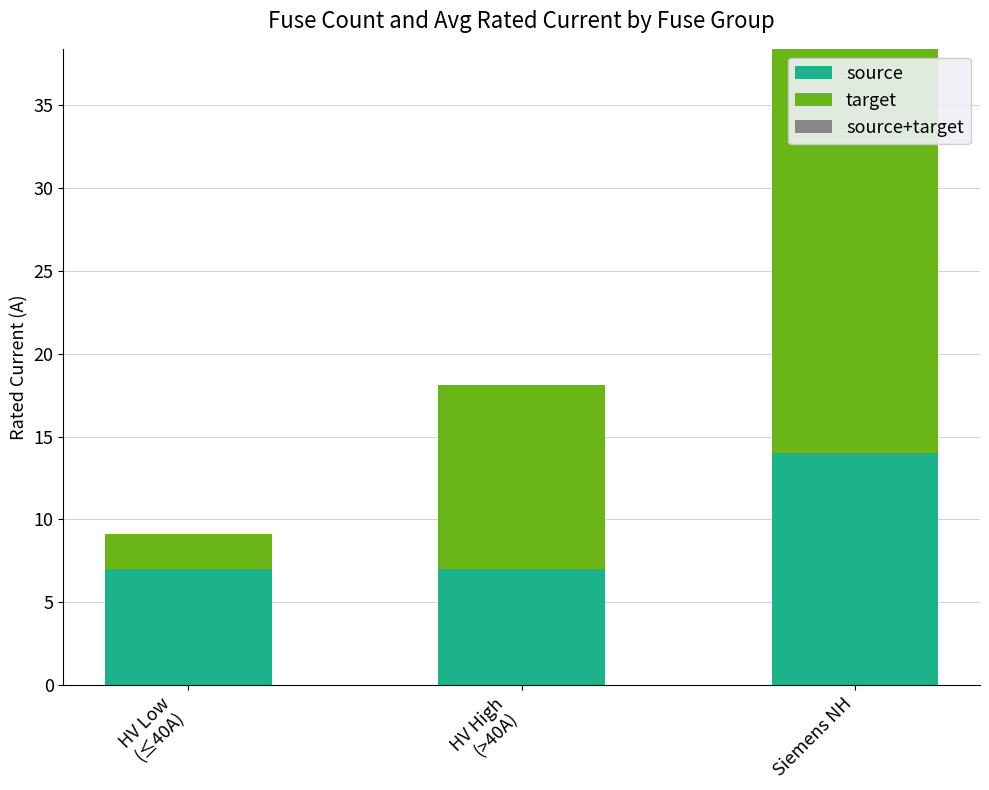

At which category is the sum across all series the highest?

Siemens NH